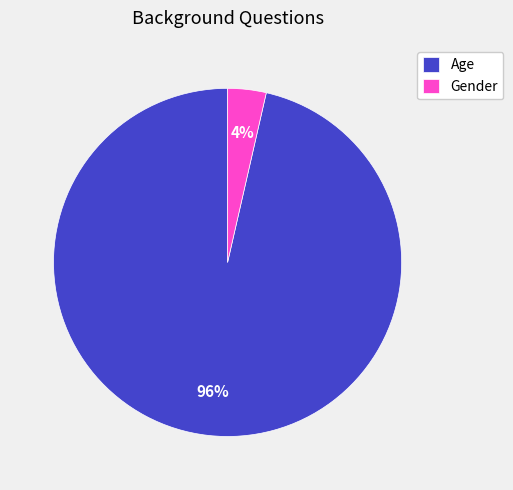

How many segments does this pie chart have?

2